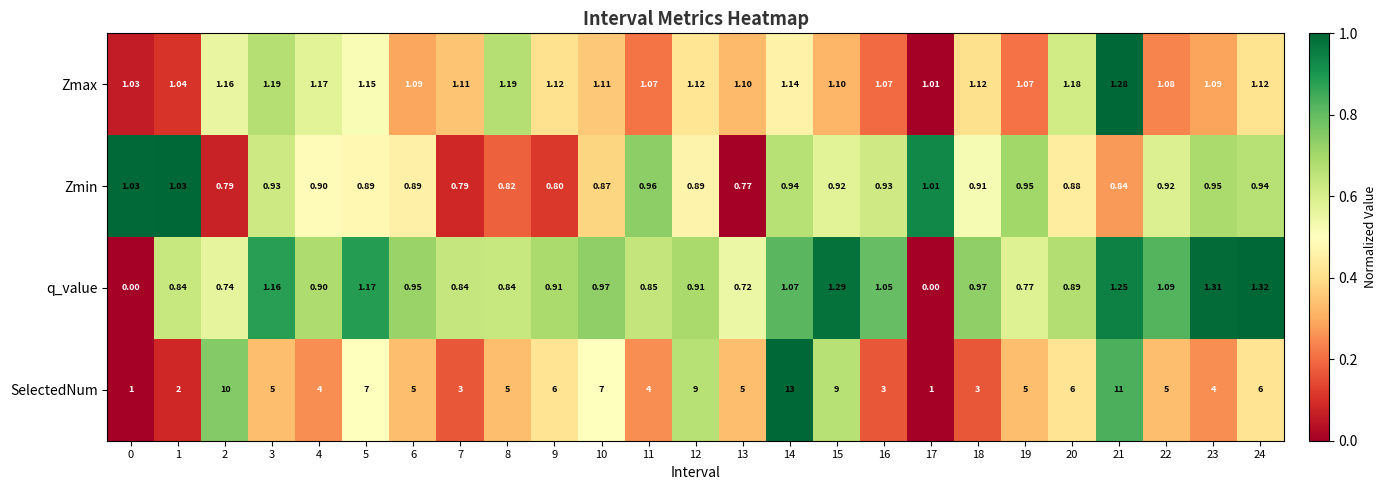

At how many categories does at least one series exceed 0?

25